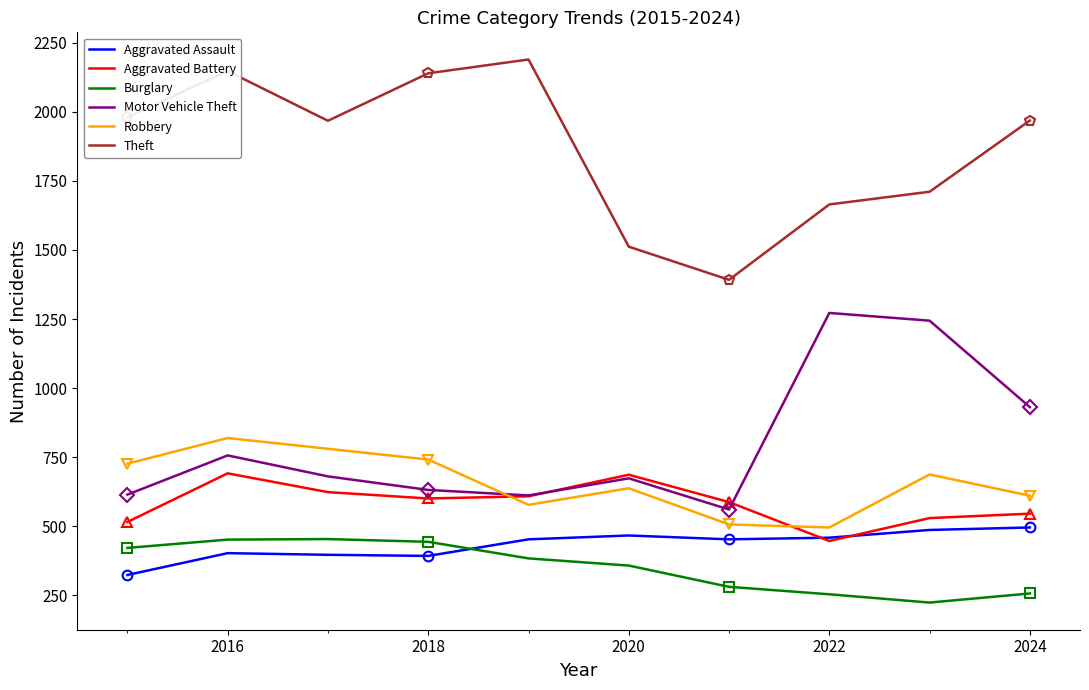

How many series are shown in this chart?

6